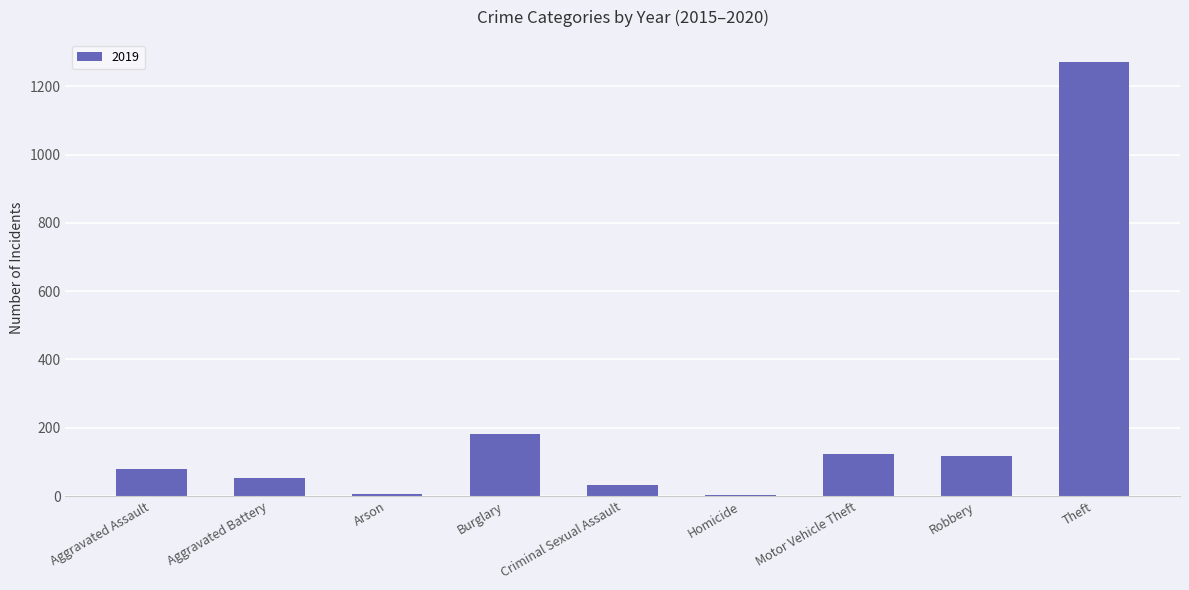

Where is the data nearest to the value 638?

Burglary